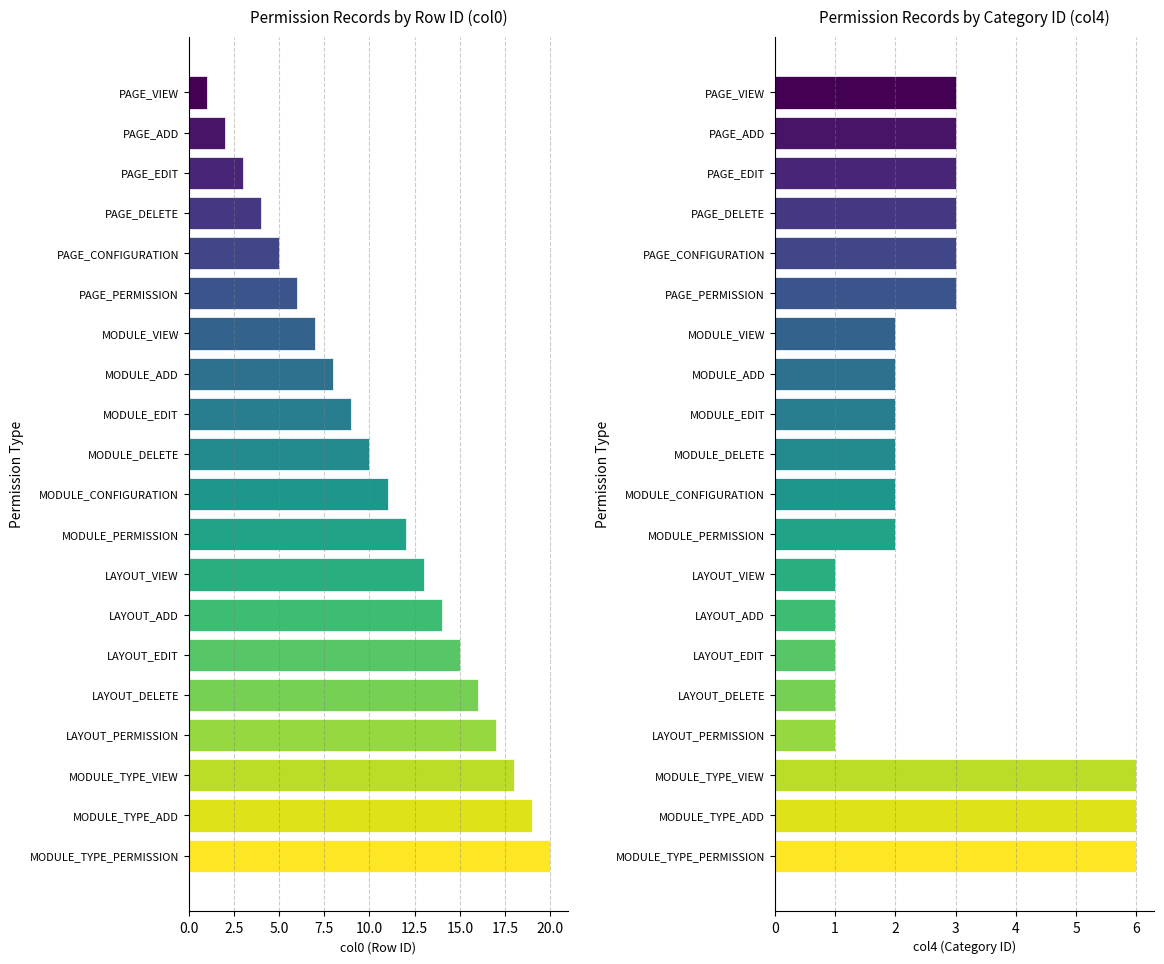

How many bars are there in total?

40